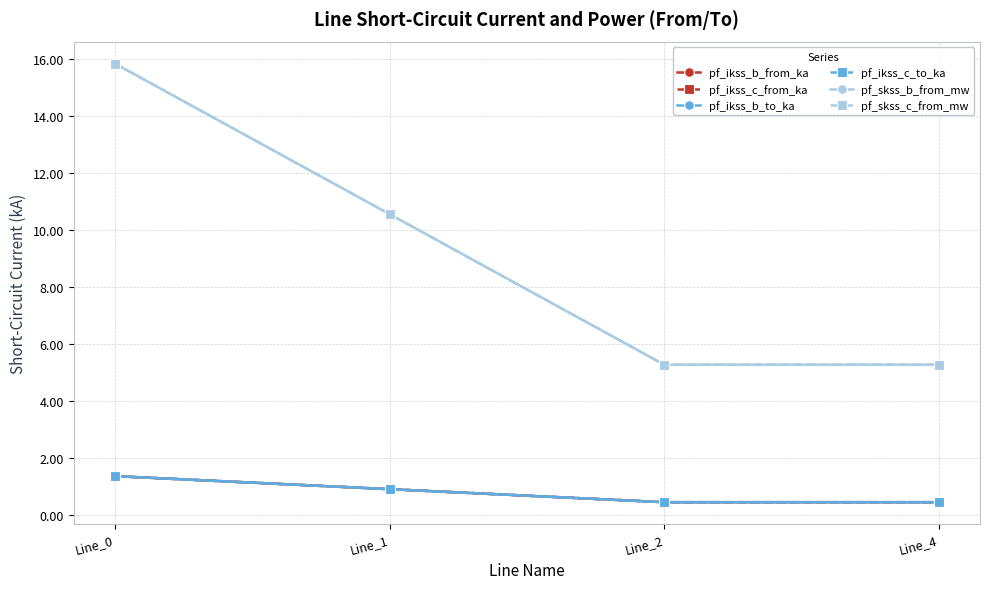

What is the minimum value shown in the chart?

0.5